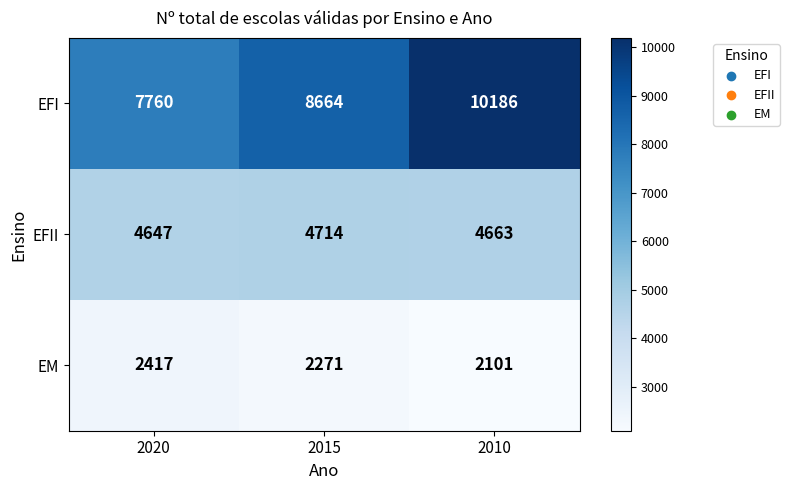

What is the approximate value of EM at 2010, to the nearest 50?

2100